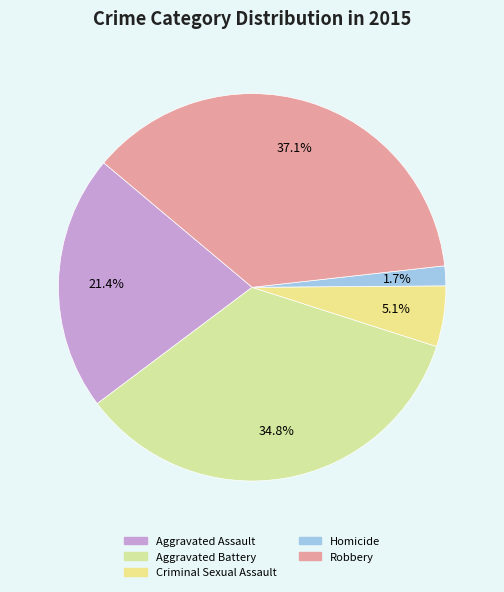

What is the total percentage of Aggravated Assault and Robbery?

58.5%